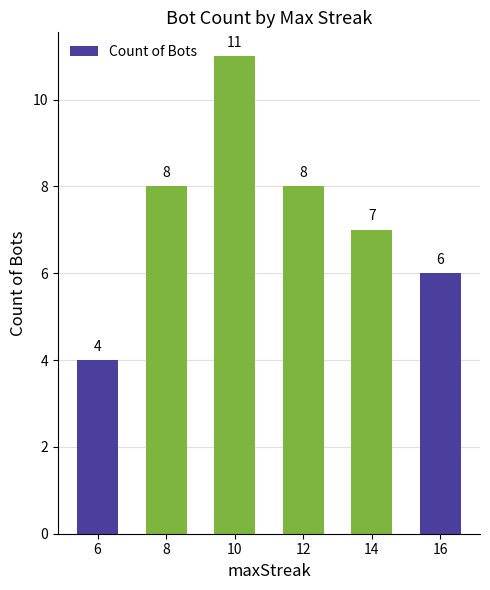

What is the change in value from 10 to 12?

-3